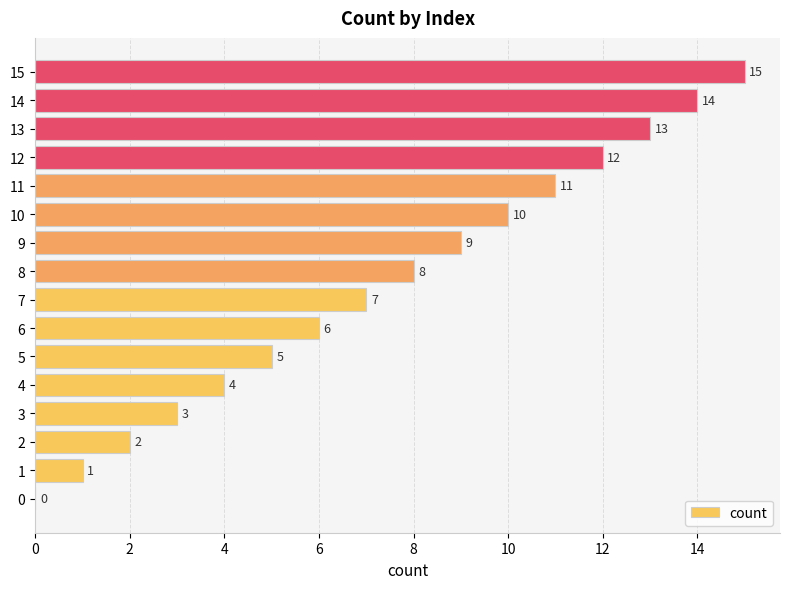

Is it true that the value at 10 is 16?

False